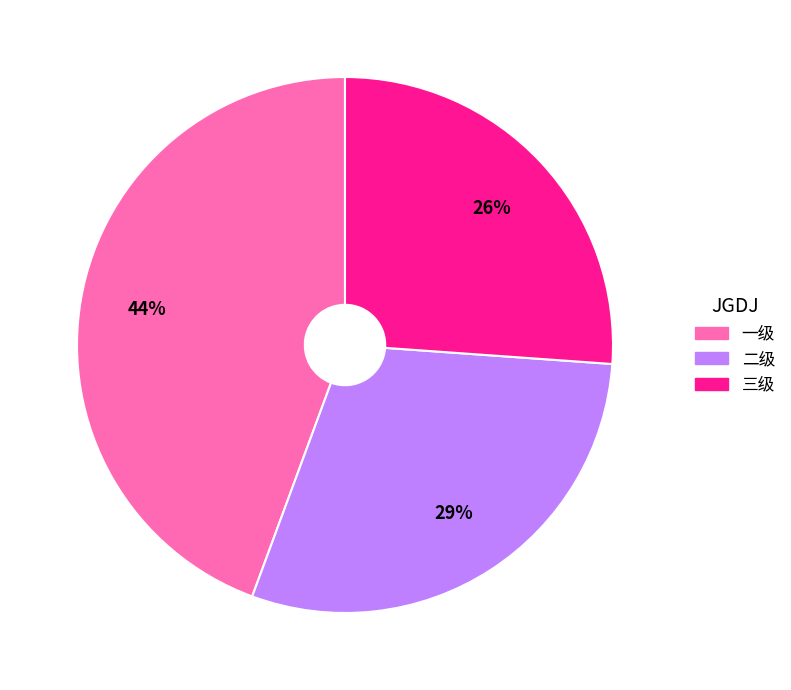

To the nearest percent, what is the difference between the largest and smallest slice percentages?

18%